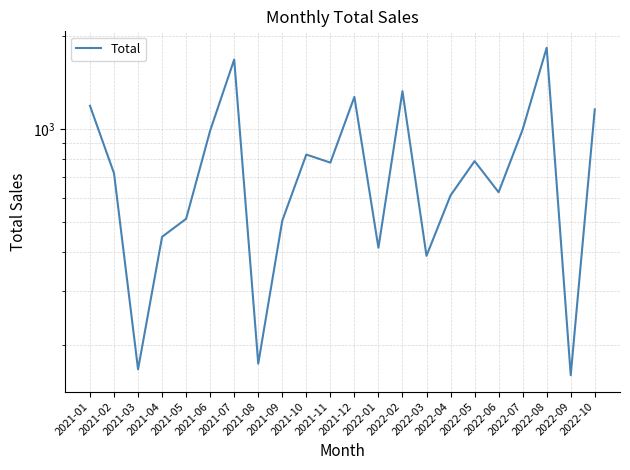

At which category does the data reach its first local peak?

2021-07